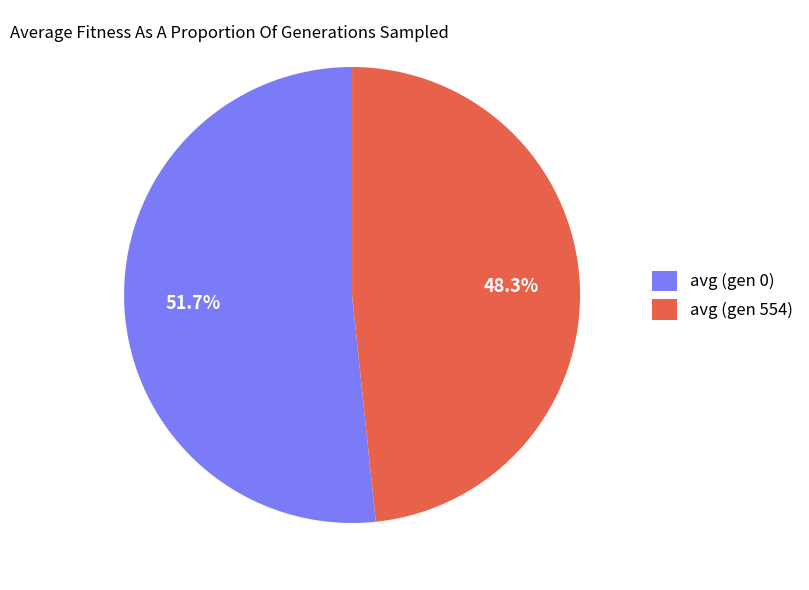

To the nearest percent, what percentage of the pie is avg (gen 554)?

48%